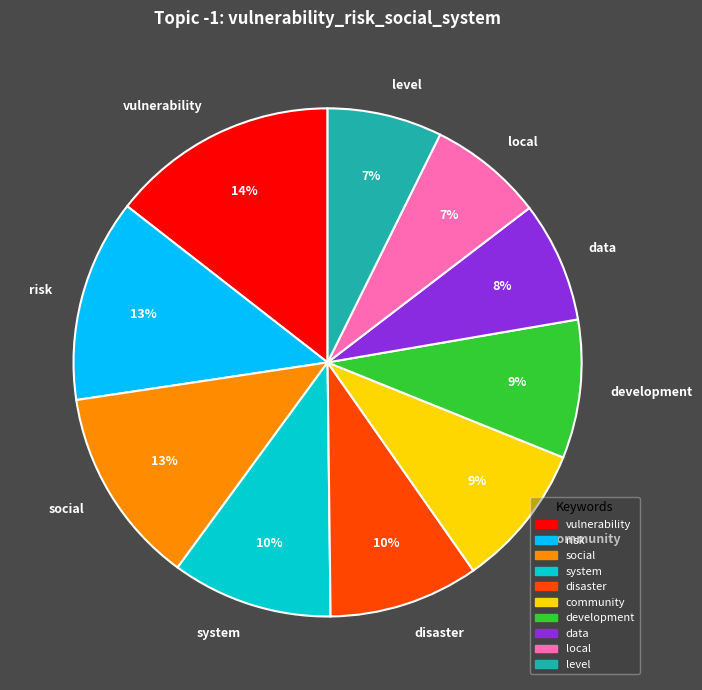

What percentage is the community slice, to the nearest percent?

9%